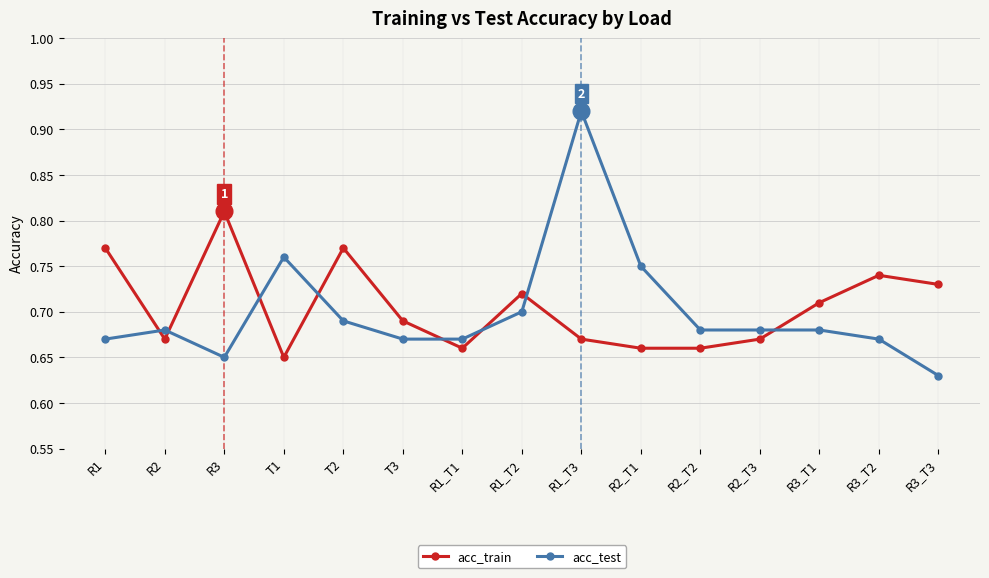

How many acc_test values are between 0 and 1?

15